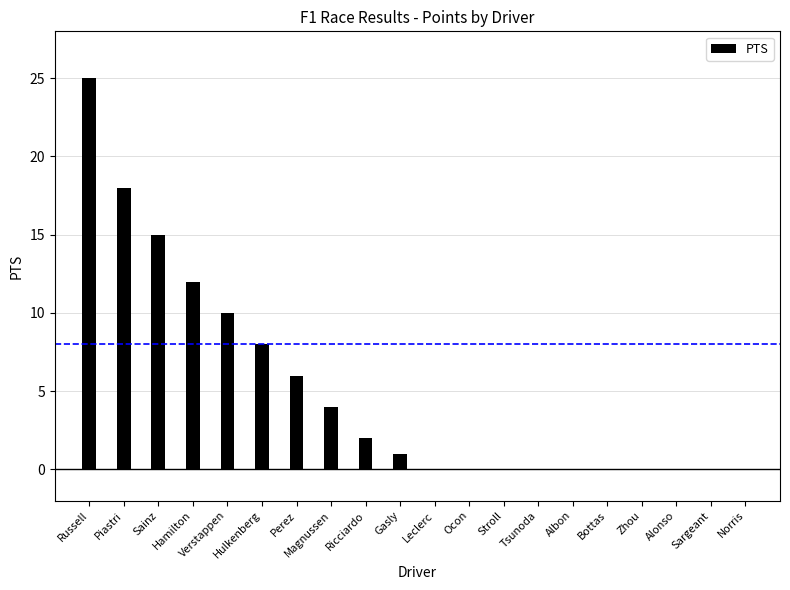

How many data points are less than 1?

10